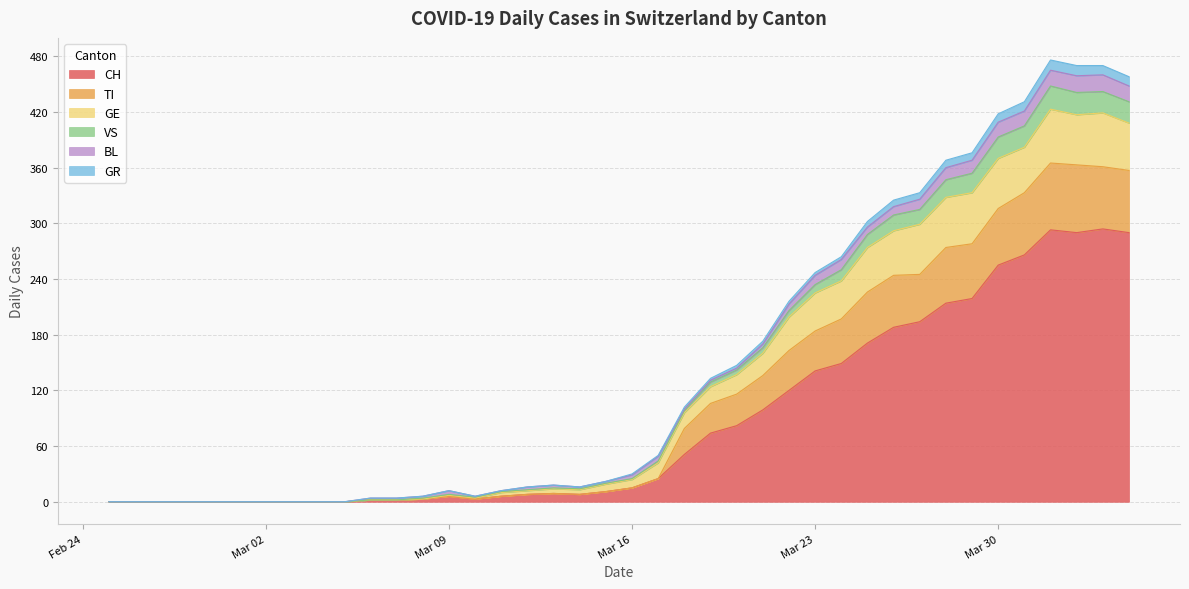

At how many categories does at least one series exceed 36?

19